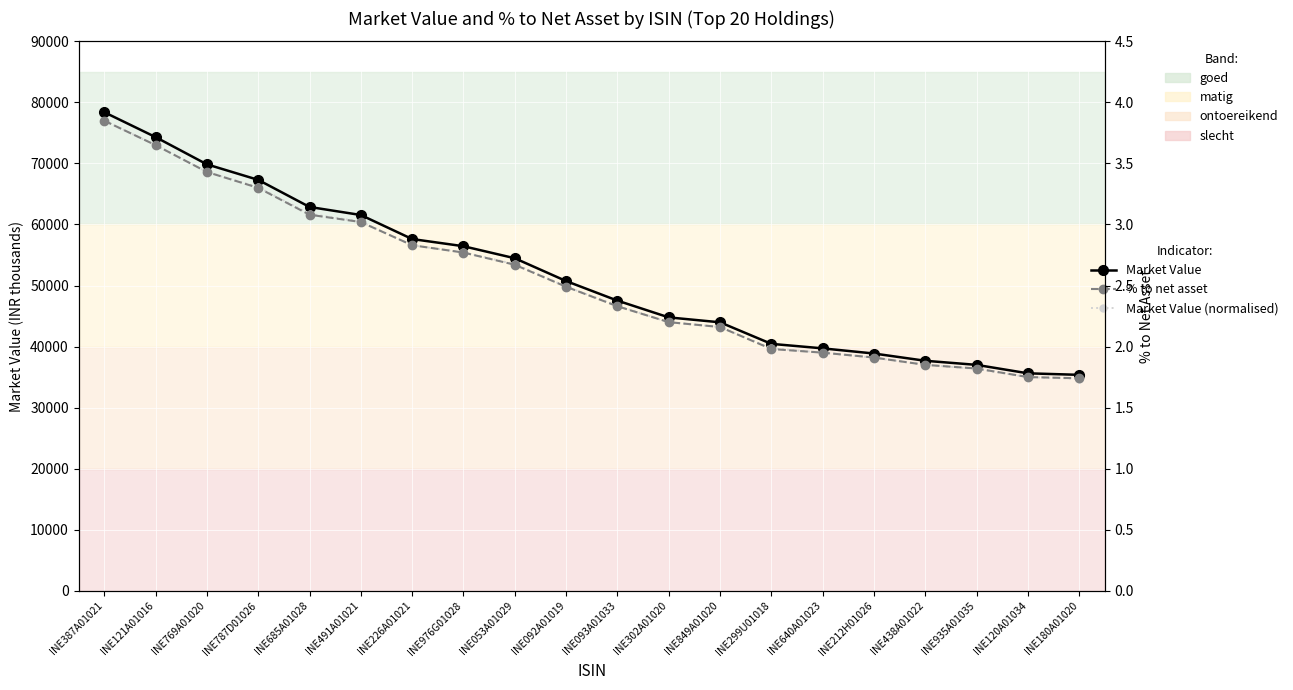

True or false: Market Value and % to net asset cross at least once.

False